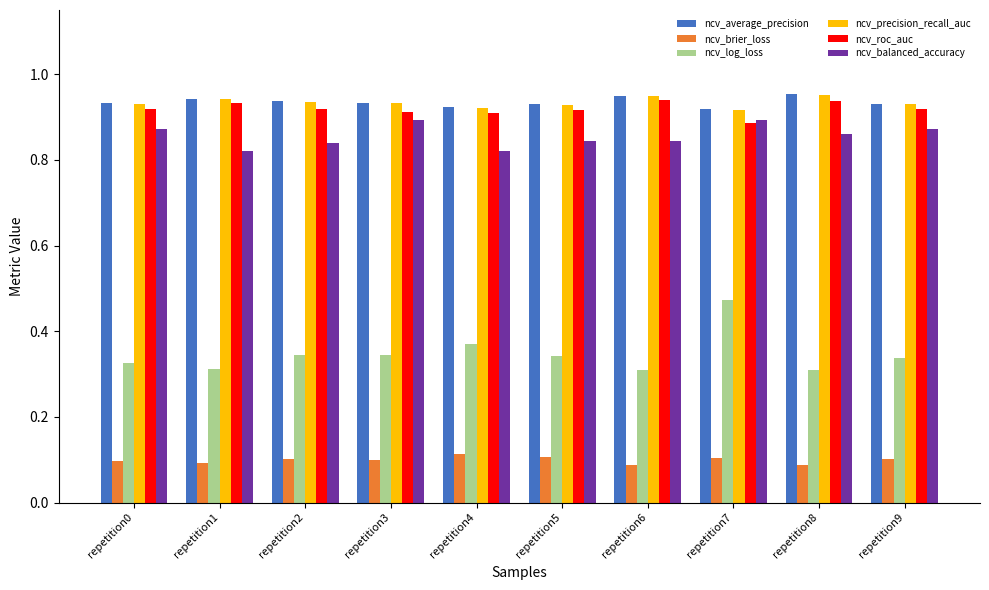

How many ncv_precision_recall_auc values are between 0 and 1?

10